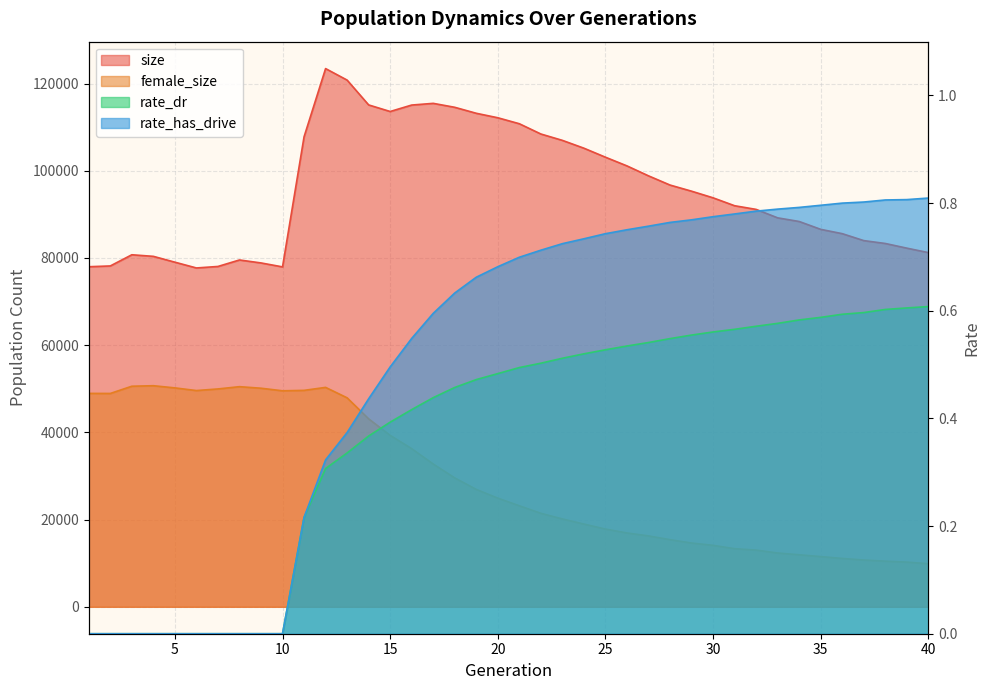

True or false: rate_has_drive has more than 1 points higher than both neighbors.

False